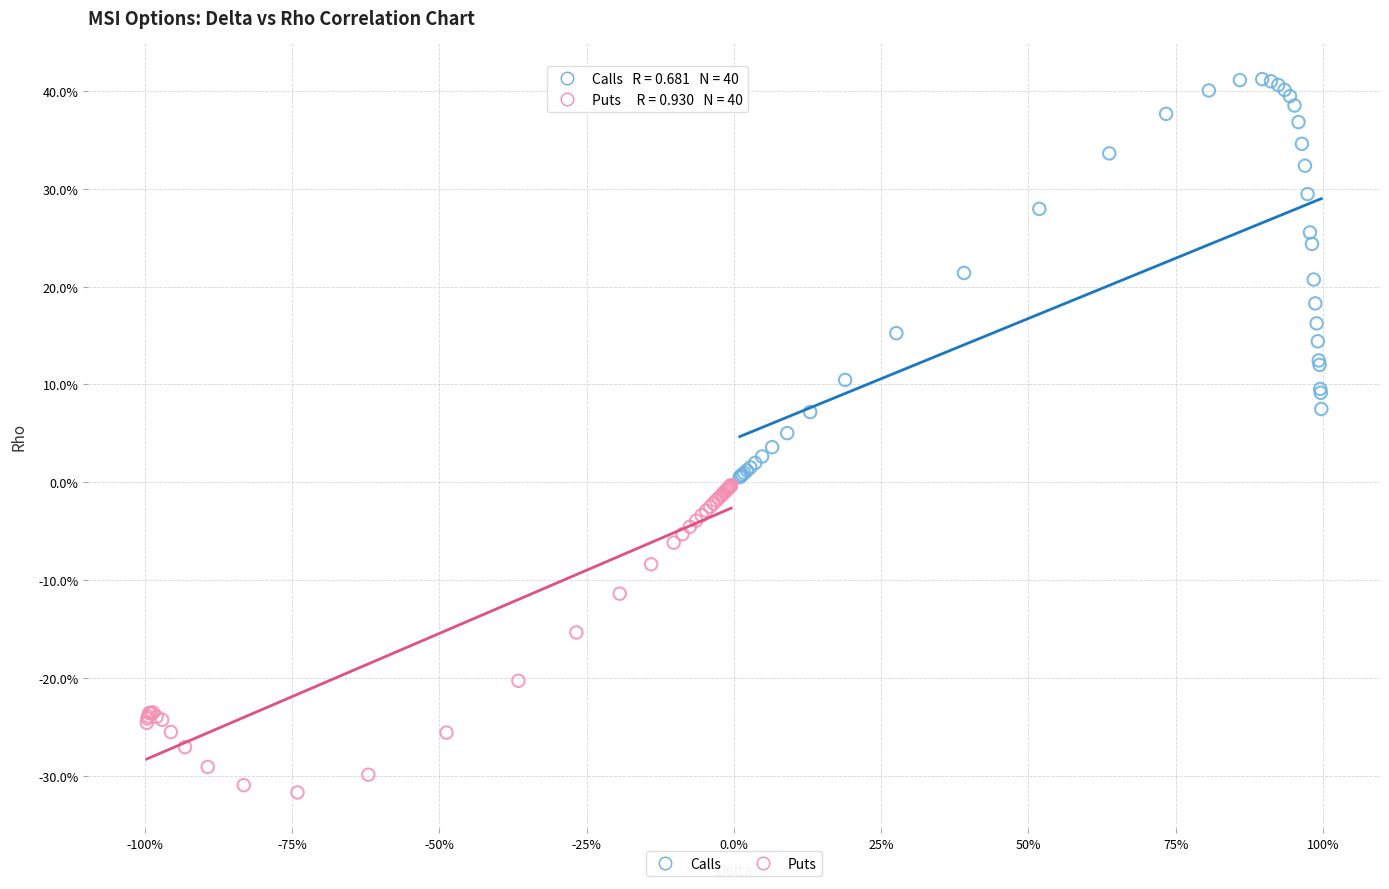

What are all the series names shown in the legend?

Calls, Puts